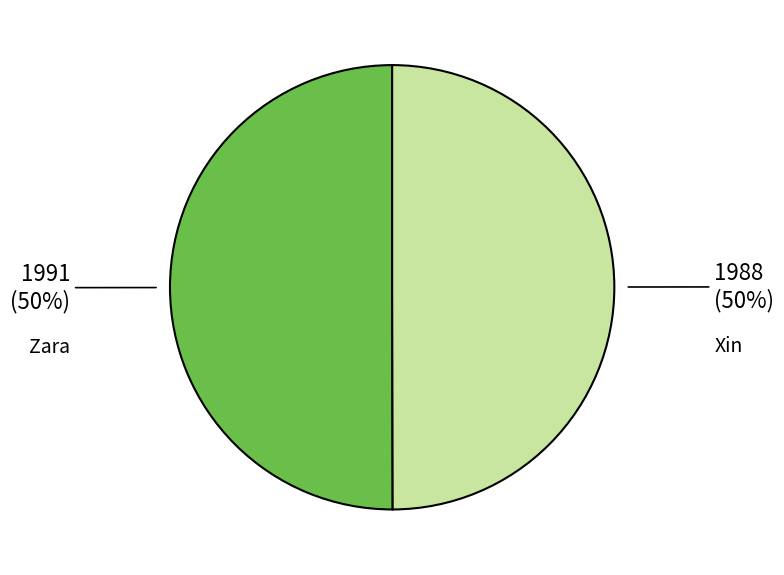

The Zara slice represents 56% of the pie. True or false?

False